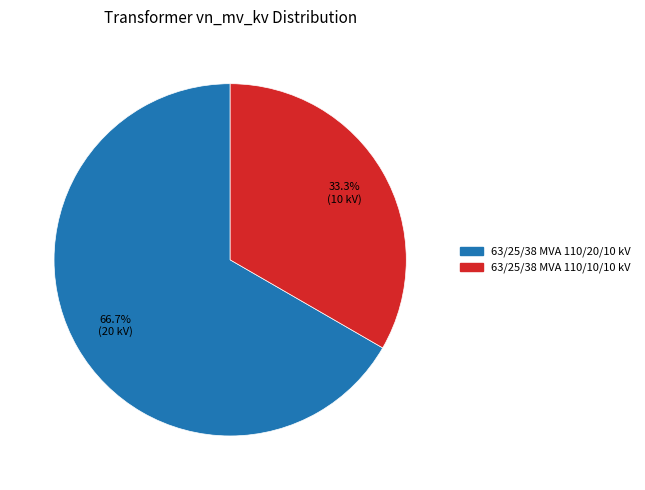

To the nearest percent, what portion does 63/25/38 MVA 110/20/10 kV represent?

67%